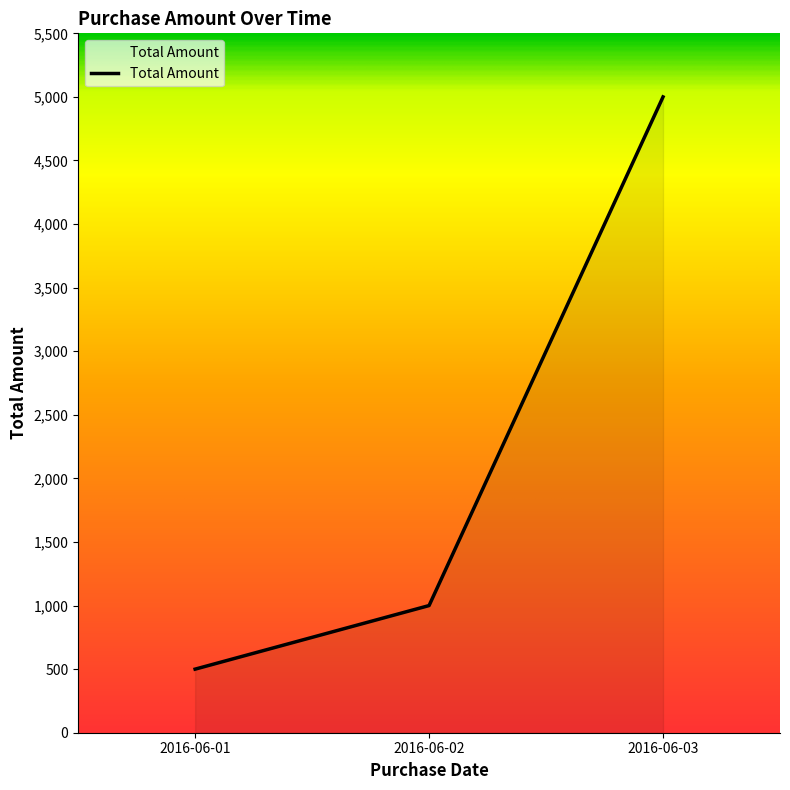

List the labels in order of value, smallest first.

2016-06-01, 2016-06-02, 2016-06-03